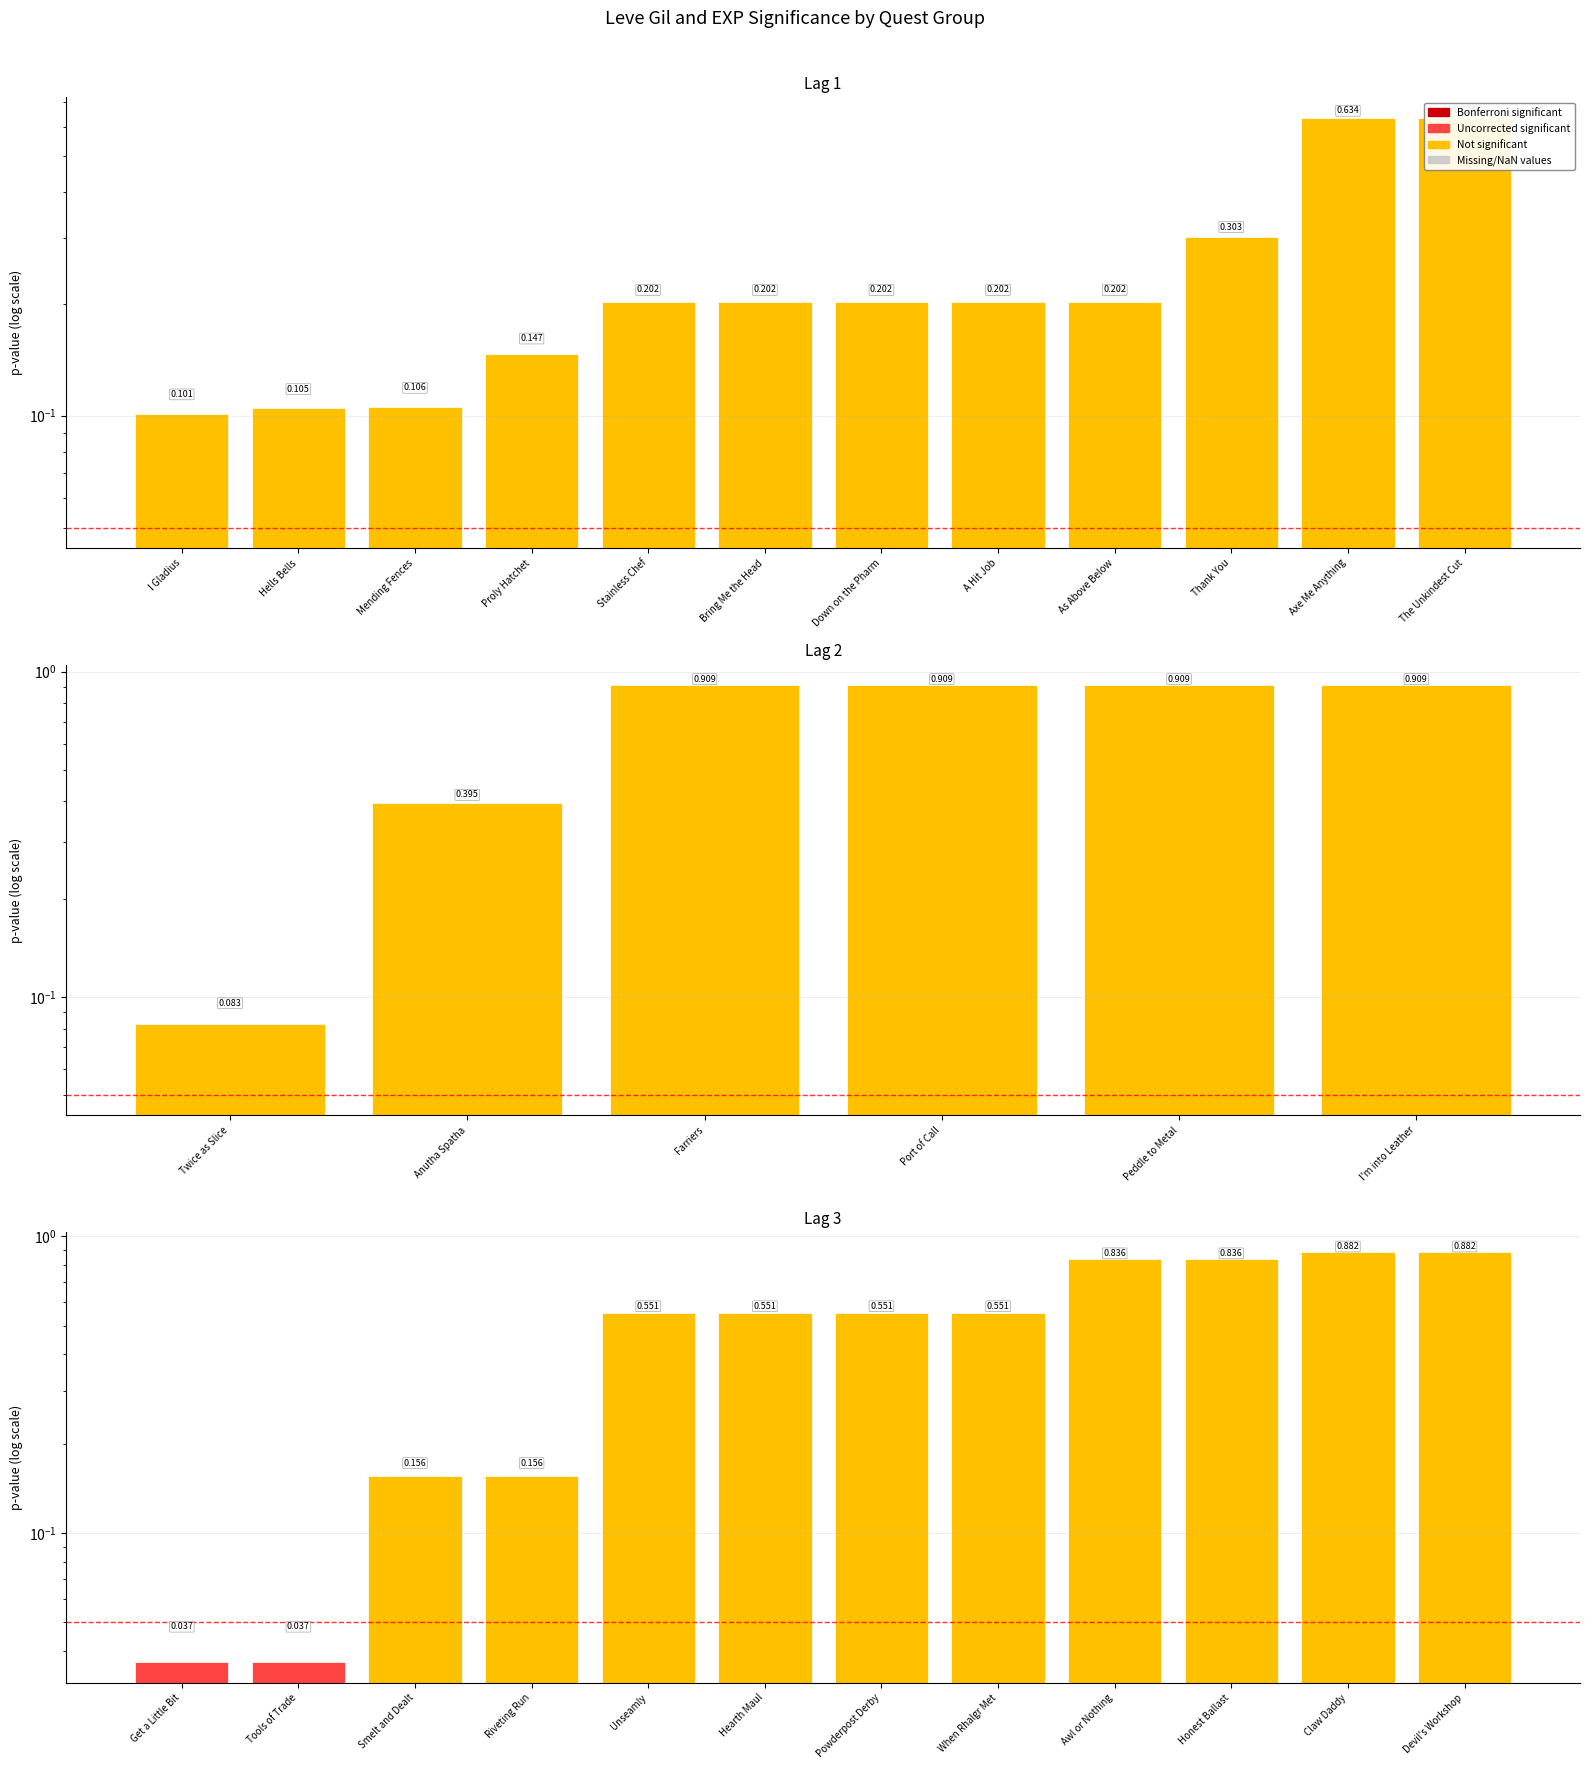

What is the value of the 3rd bar from the left?

0.2